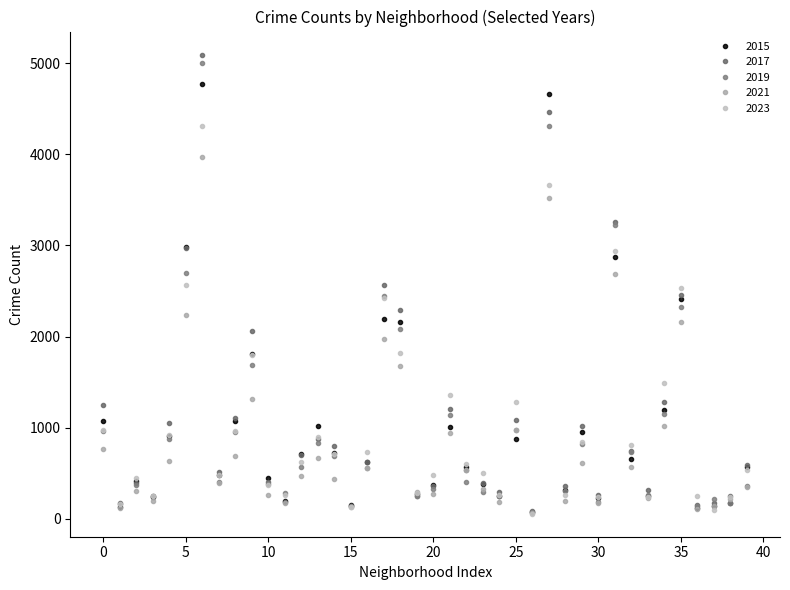

In 2017, how many points are lower than both neighbors (excluding endpoints)?

12